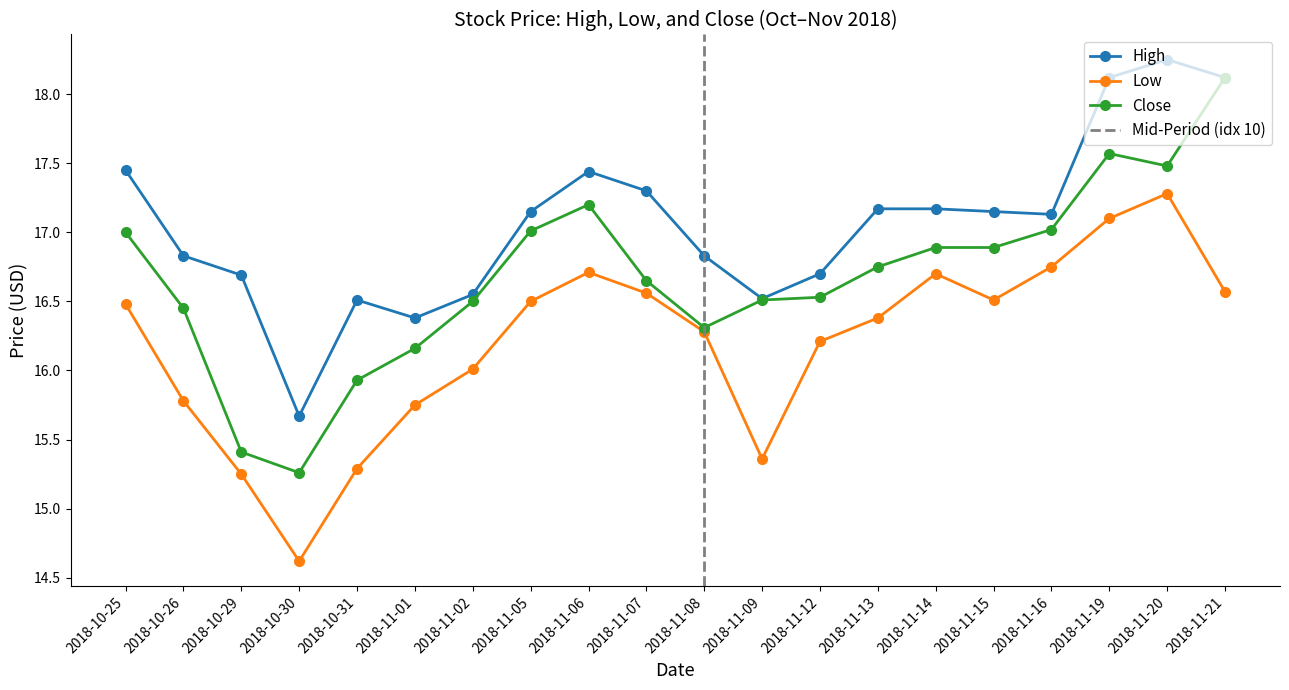

Which series has the widest spread of values?

Close